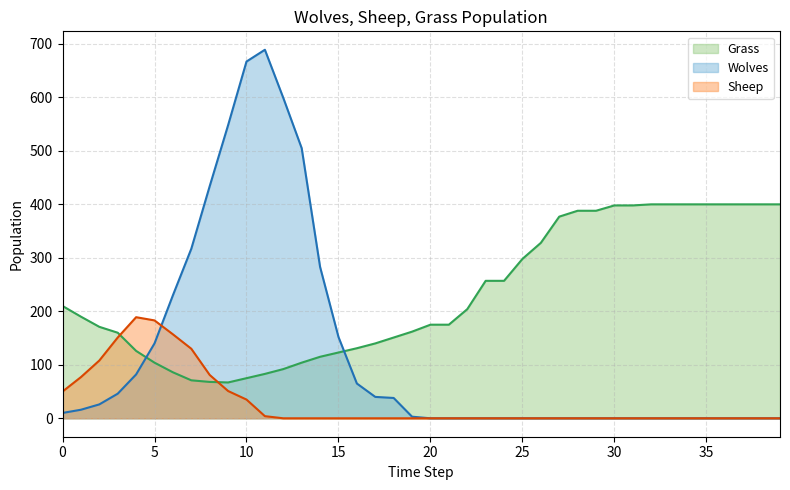

What is the lowest value of the Grass series?

67